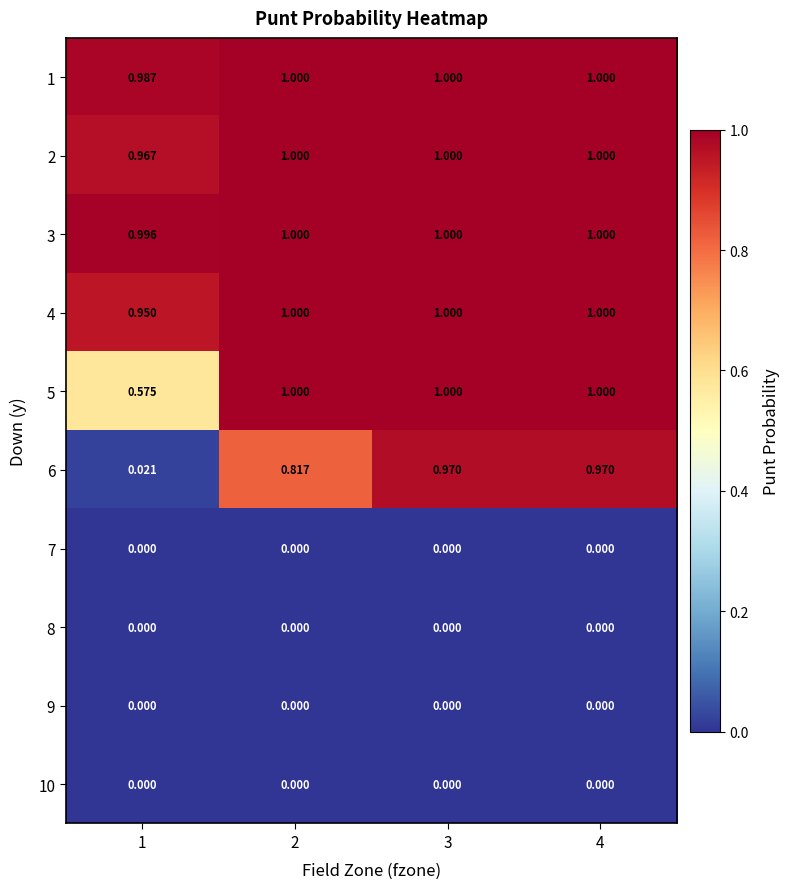

Is the value of 6 at 2 greater than the value of 8 at 3?

Yes